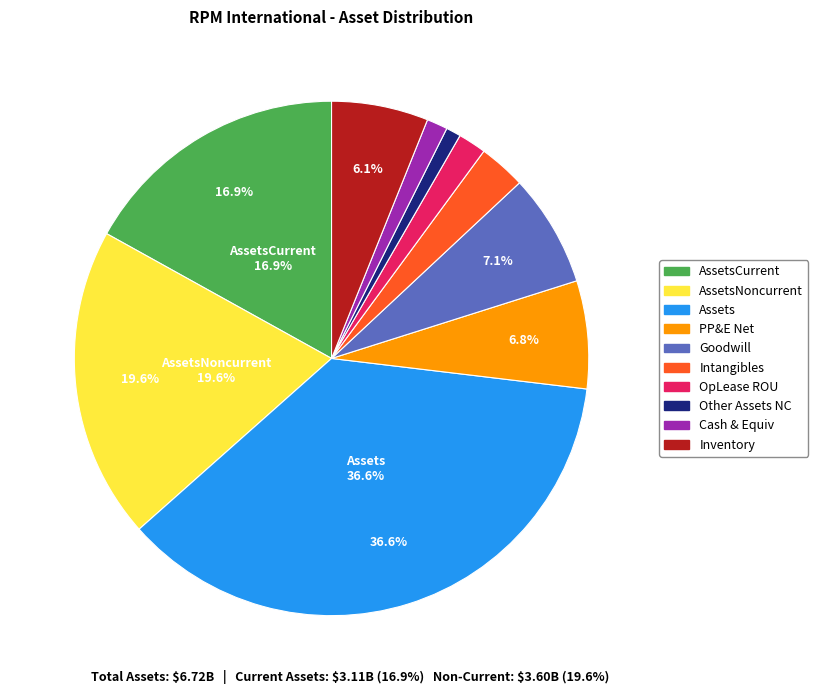

Is there a majority slice in this chart?

No